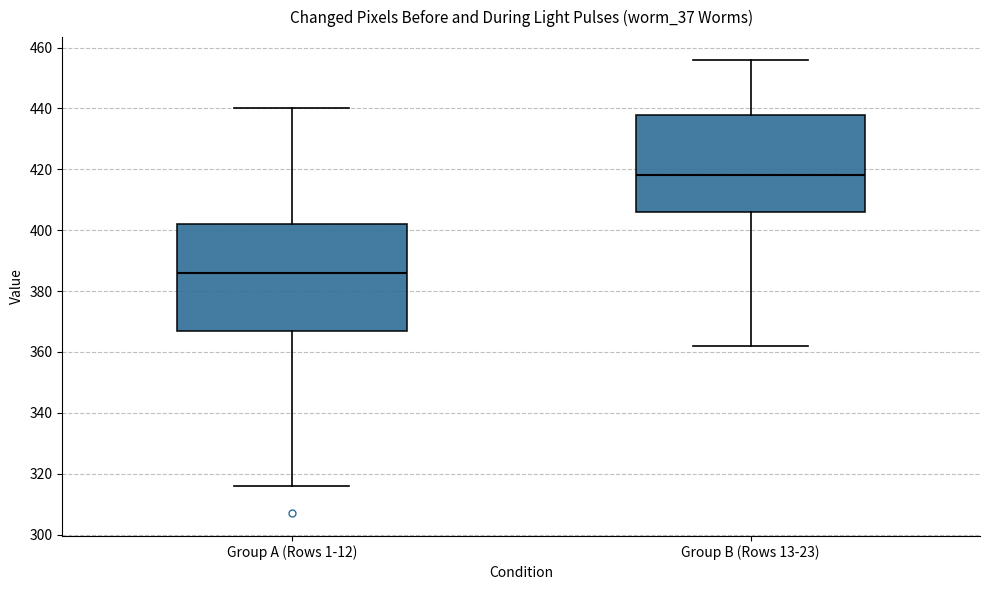

Which box has the highest median line?

Group B (Rows 13-23)